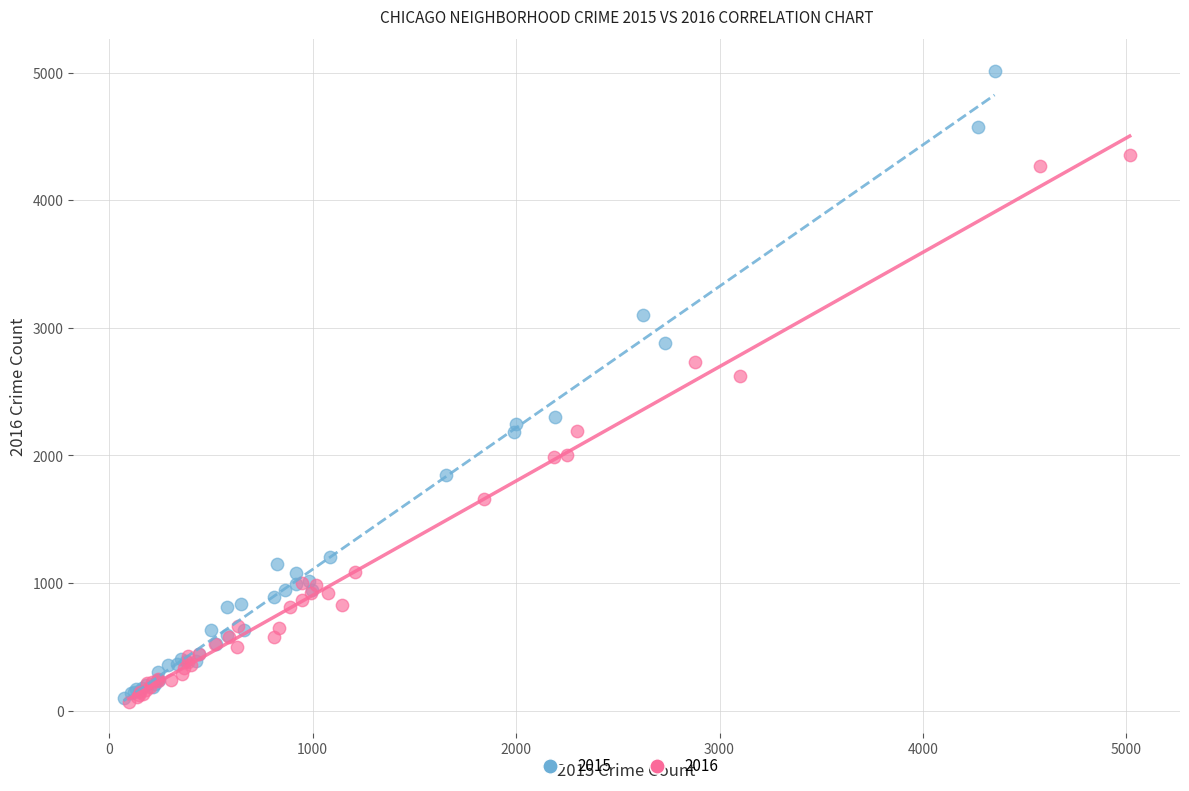

Which series has the largest Y range (max minus min)?

2015